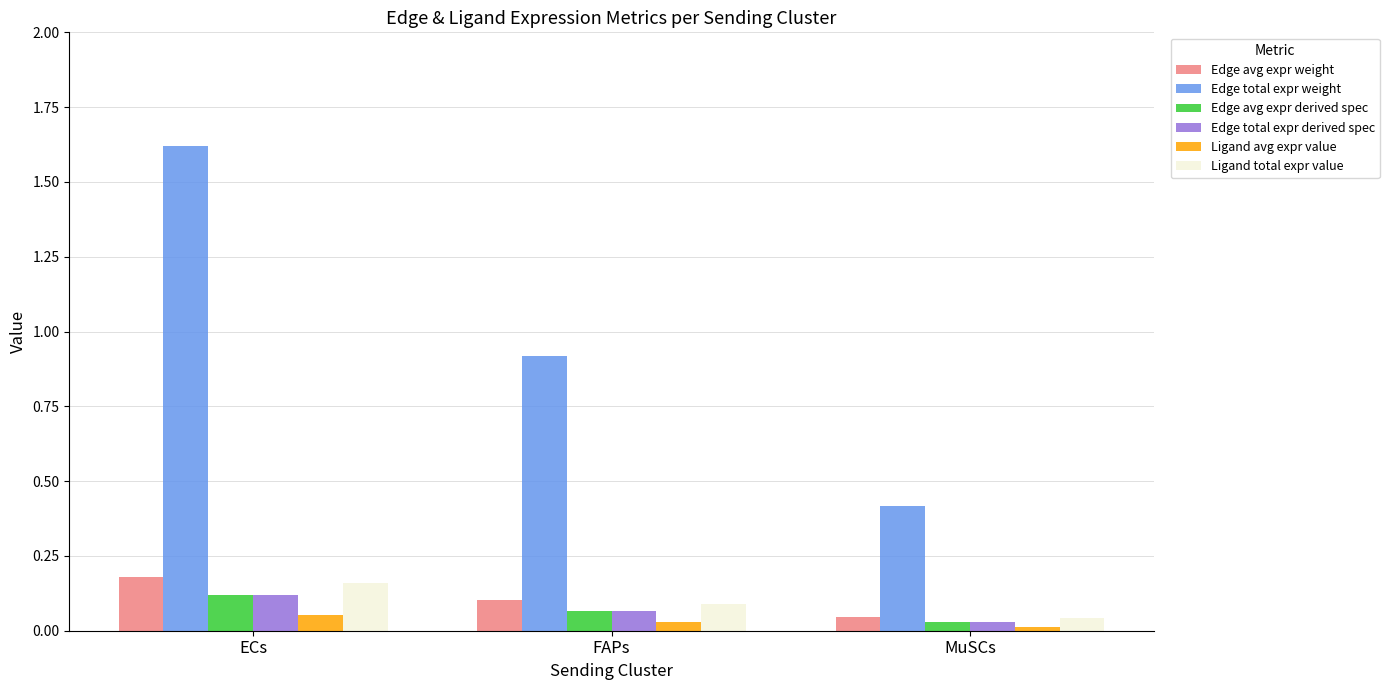

Rank the categories by Ligand total expr value value from highest to lowest.

ECs, FAPs, MuSCs